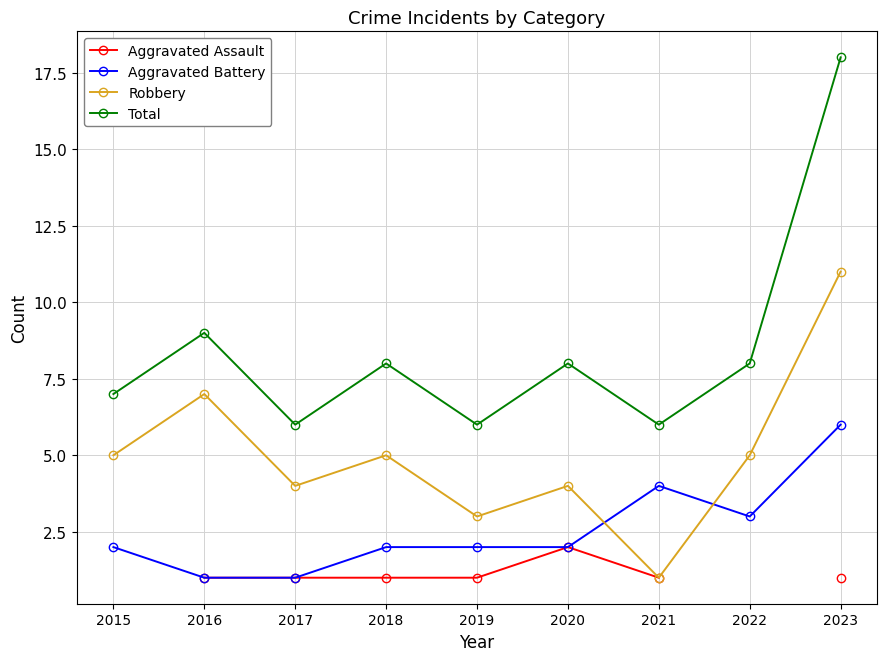

True or false: Total and Aggravated Assault intersect in this chart.

False